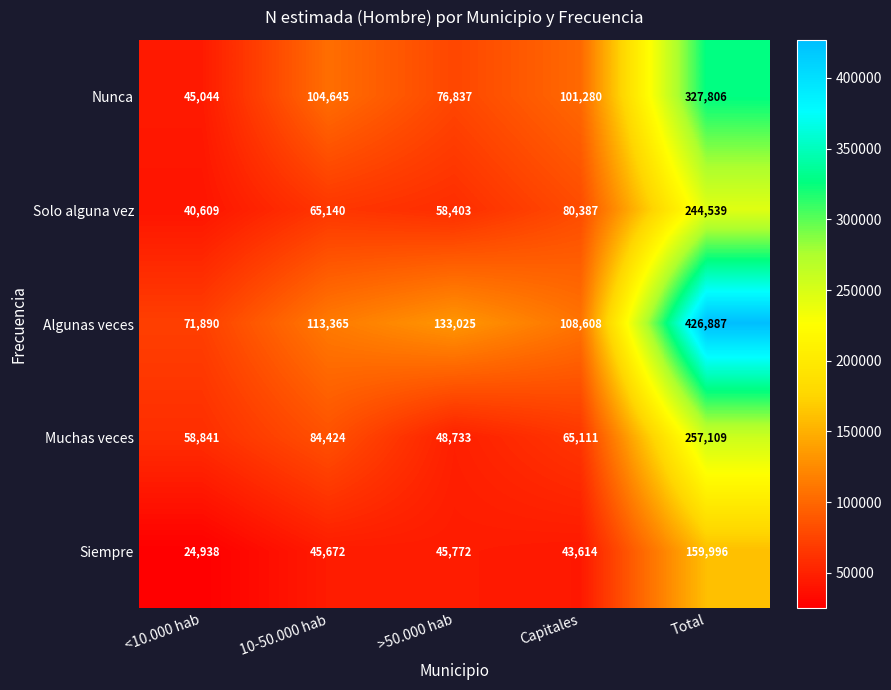

What is the average value of the Muchas veces series?

102844